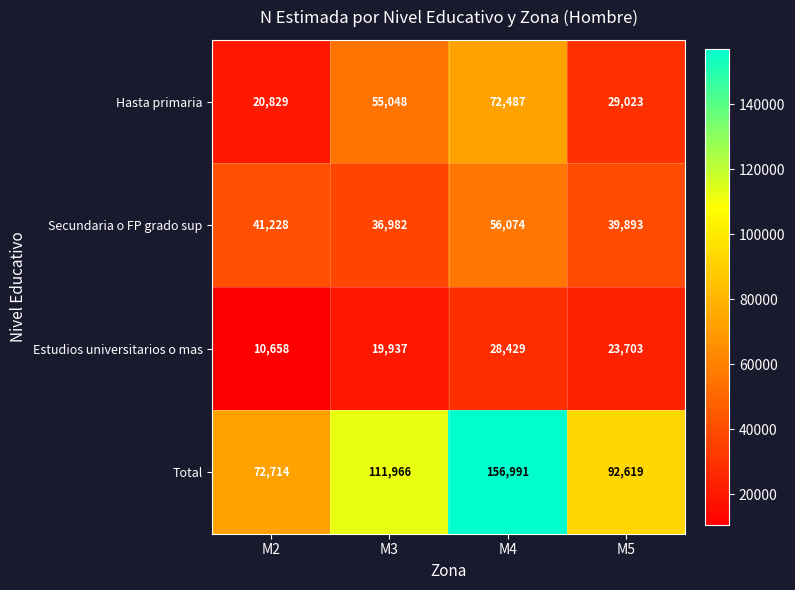

How many Total values are between 92619 and 156991?

3